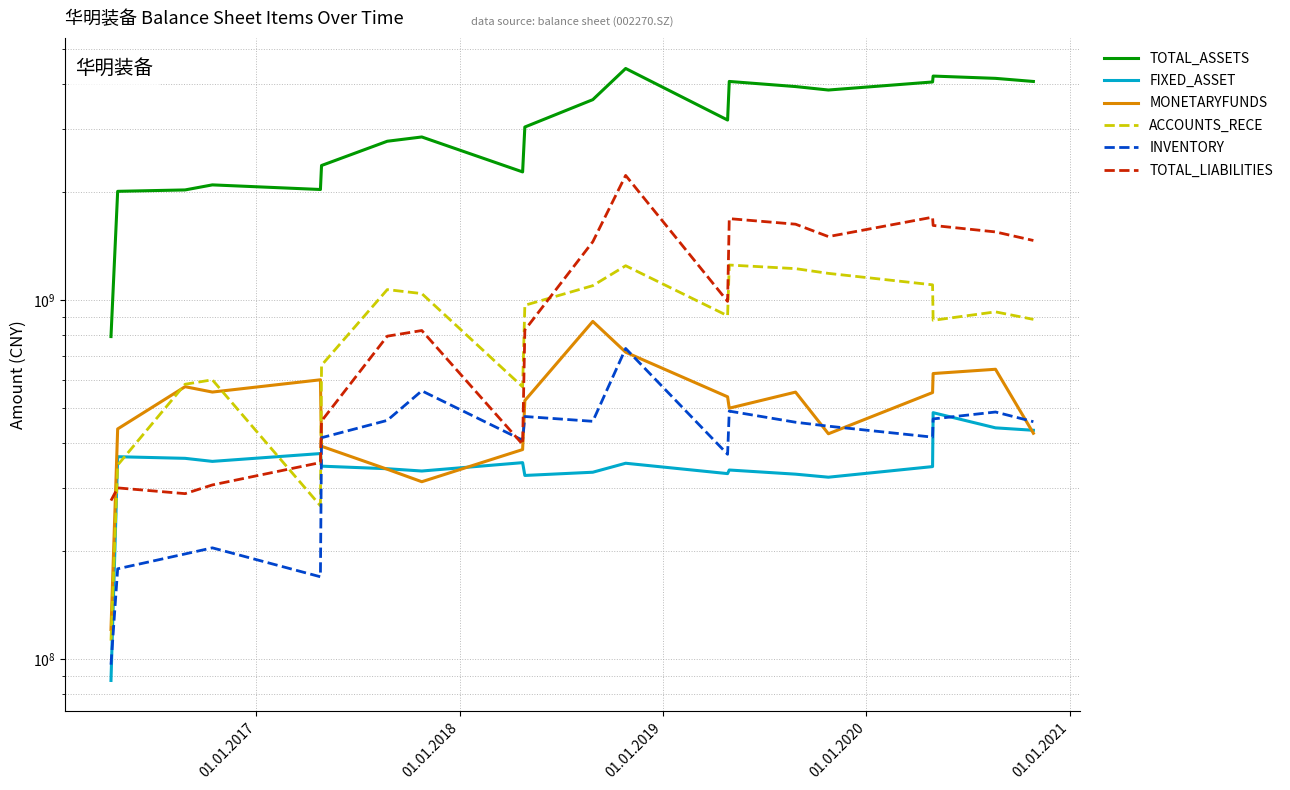

How many lines are shown in the chart?

6